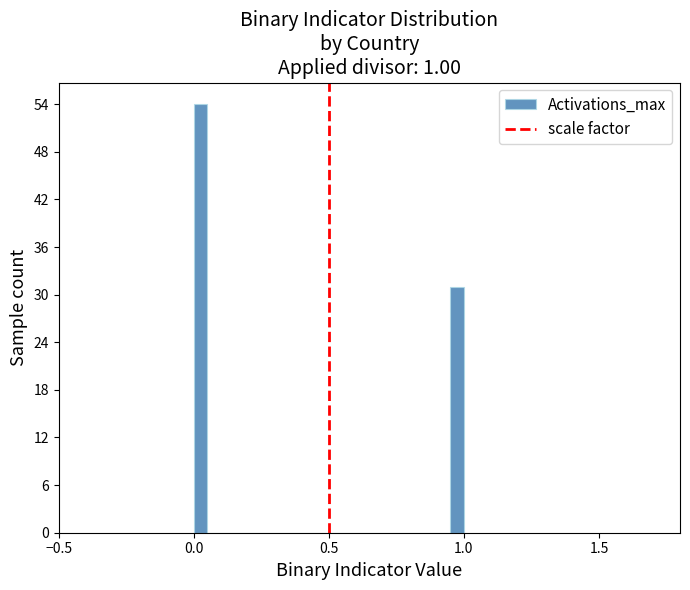

Around what value on the x-axis is the tallest bar? Give the approximate position of its centre, as read against the axis.

0.05